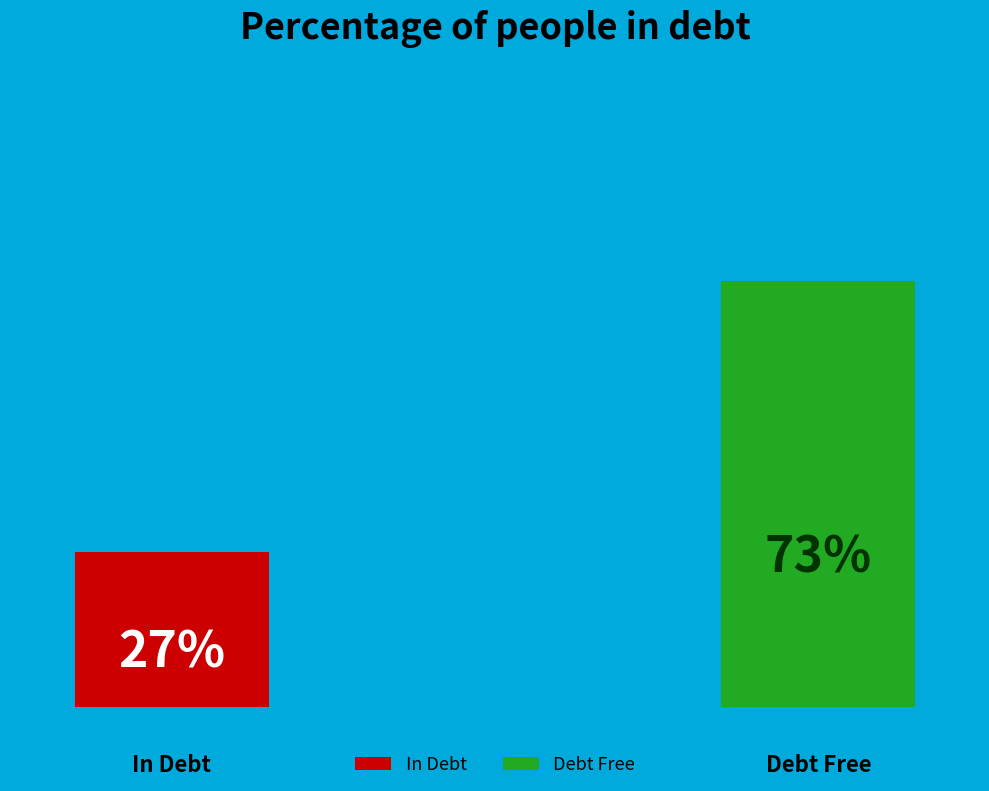

How many slices are in this pie chart?

2